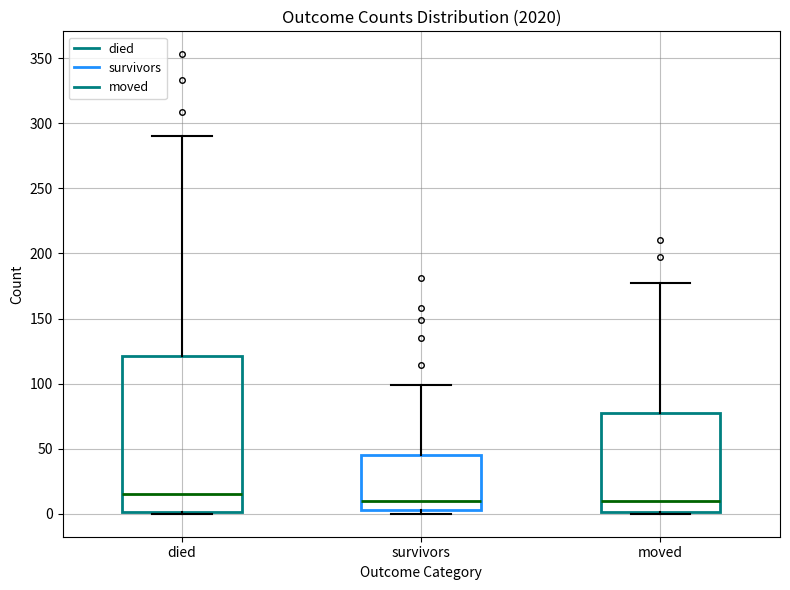

Where is the lower edge of the box for survivors on the y-axis? The values are not printed on the chart, so give them approximately, as read against the axis.

5